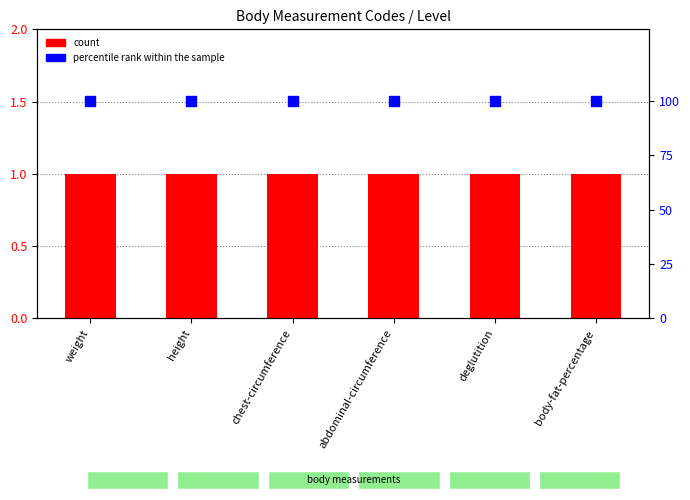

Is the value of percentile rank within the sample at body-fat-percentage greater than the value of count at chest-circumference?

Yes